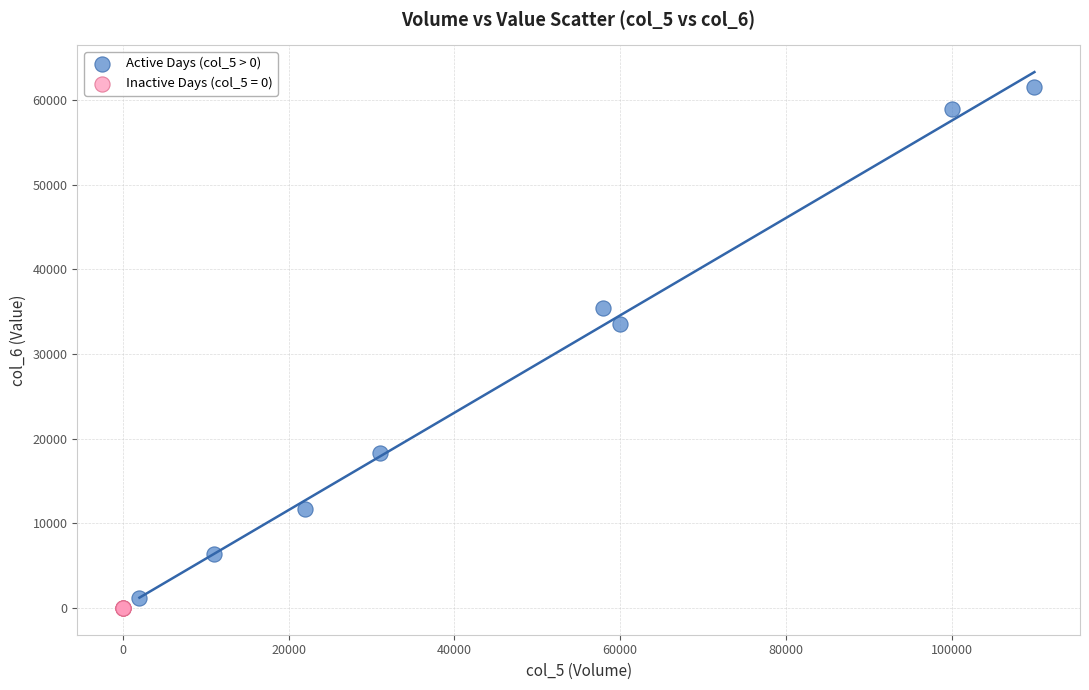

Which series reaches the maximum Y coordinate?

Active Days (col_5 > 0)